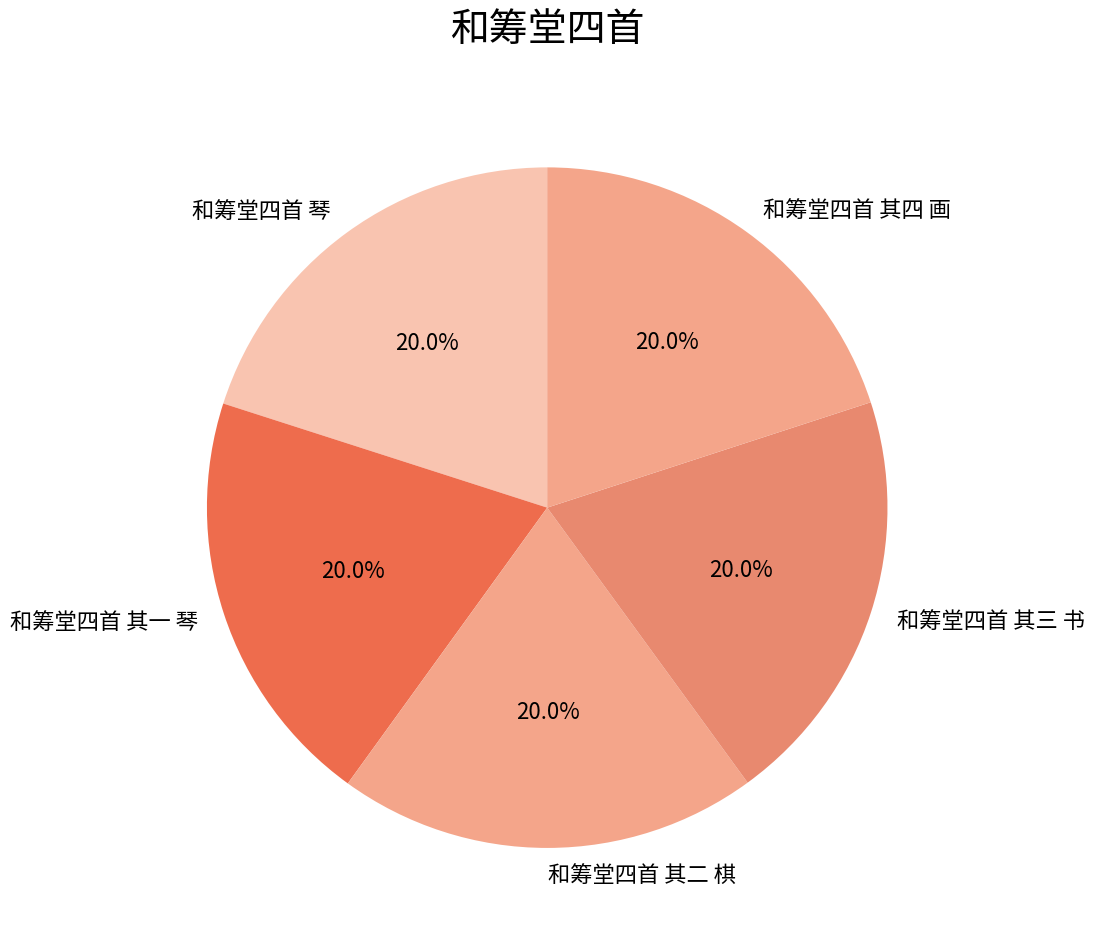

Does any single category account for the majority?

No